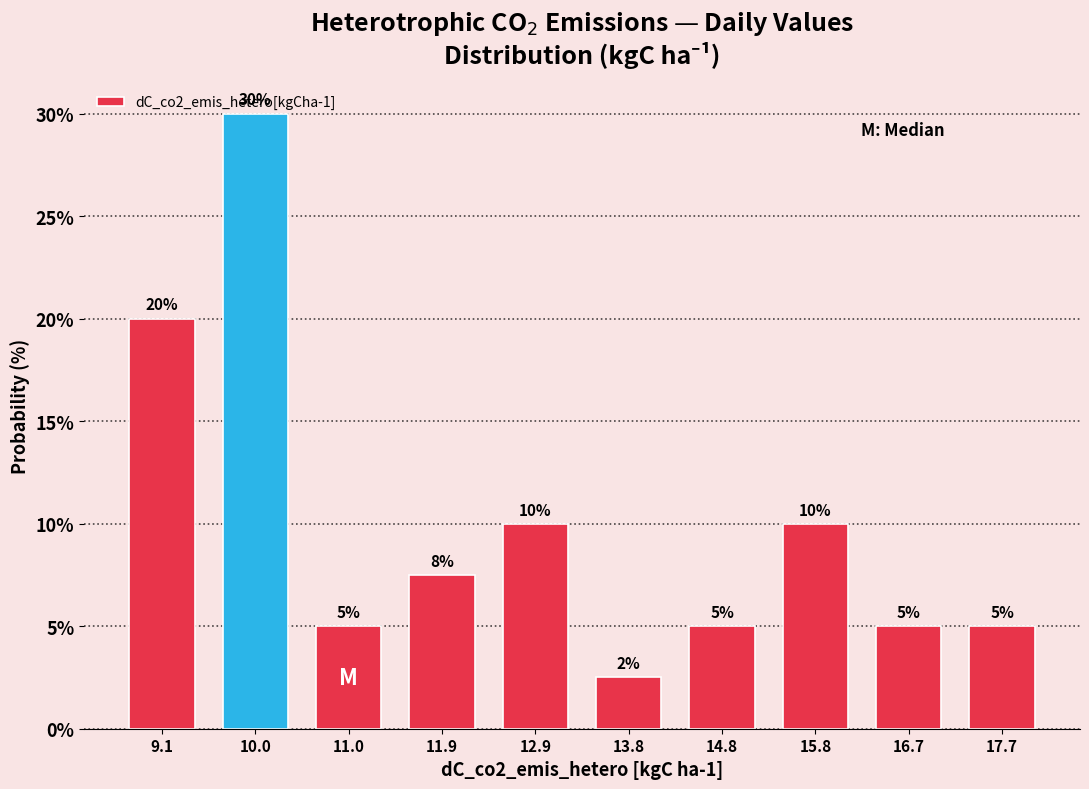

Over which range of the x-axis is the bar tallest?

9.6 to 10.5